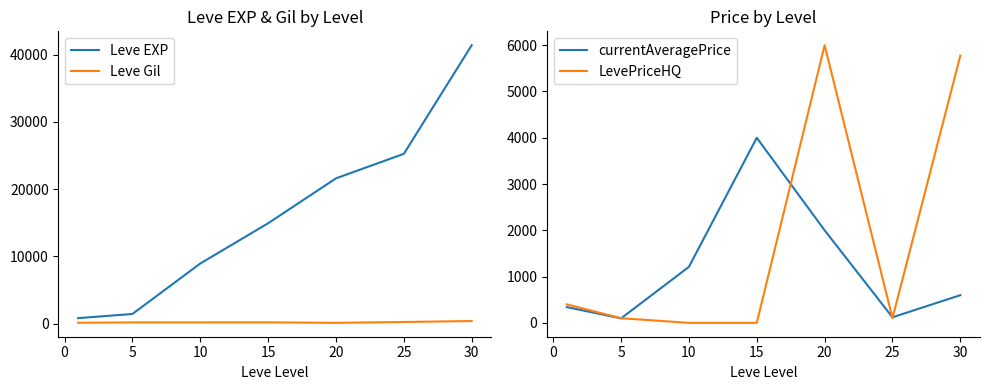

At which category does currentAveragePrice reach its first local peak?

15